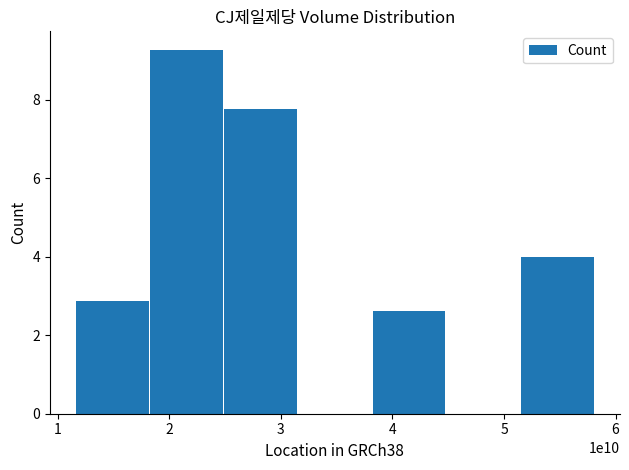

What is the sum of all values?

26.5